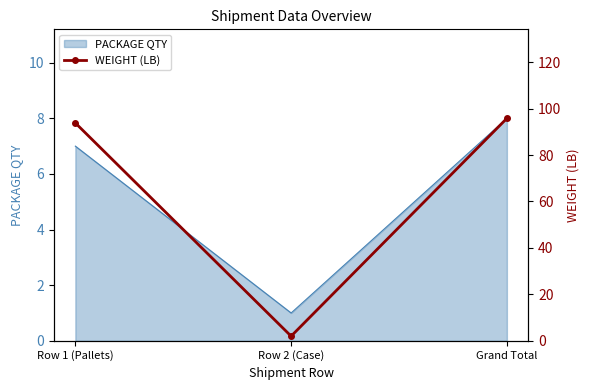

True or false: the data shows 147.2 at Row 1 (Pallets).

False